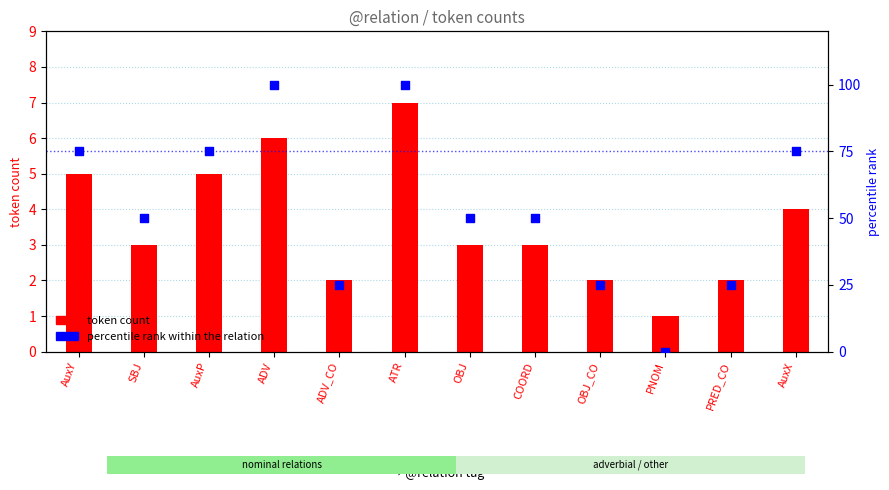

At which category is the sum across all series the highest?

ATR